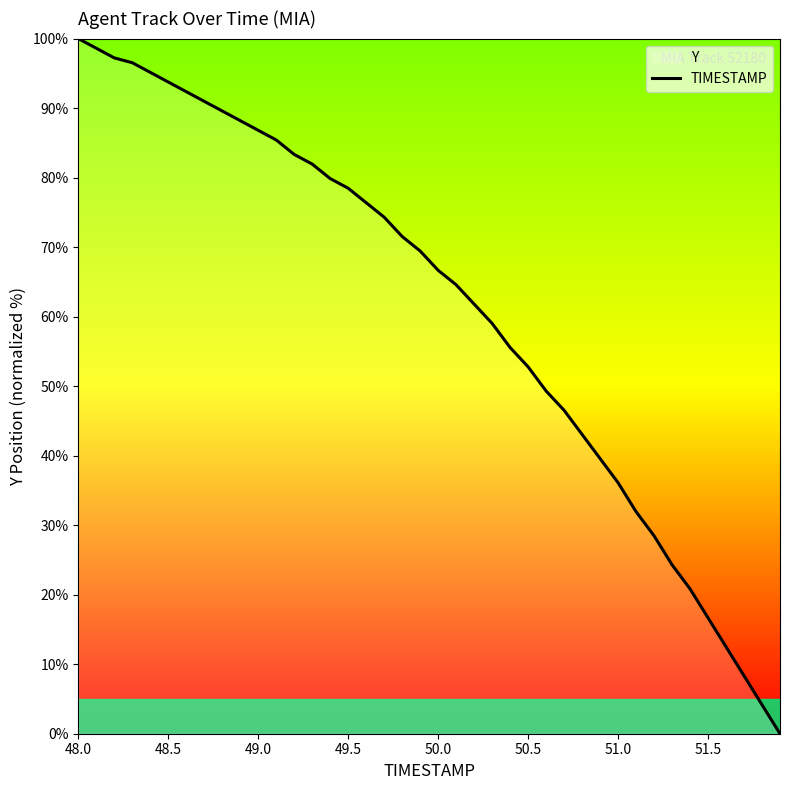

Where does the data first go above 69?

48.0